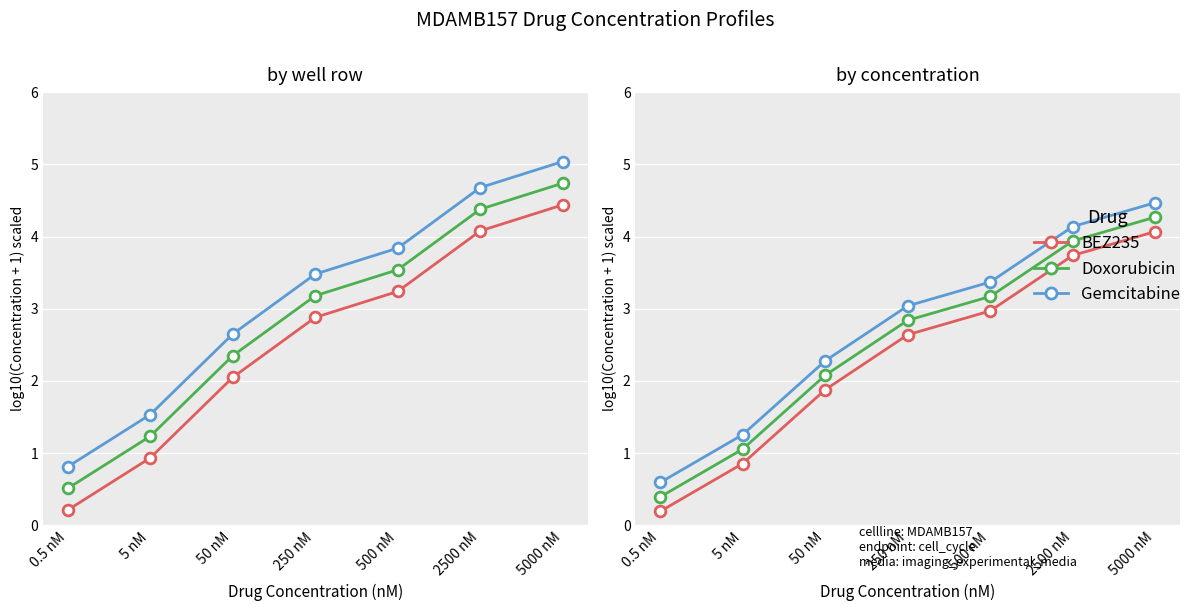

What is the total value across all series at 500 nM?

9.5